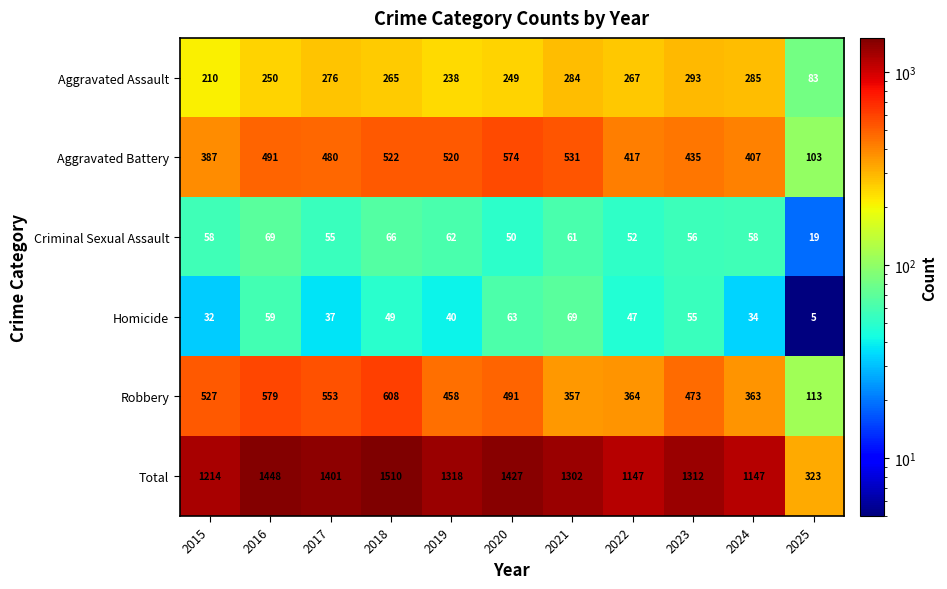

Between 2020 and 2024, which series saw the biggest shift?

Total